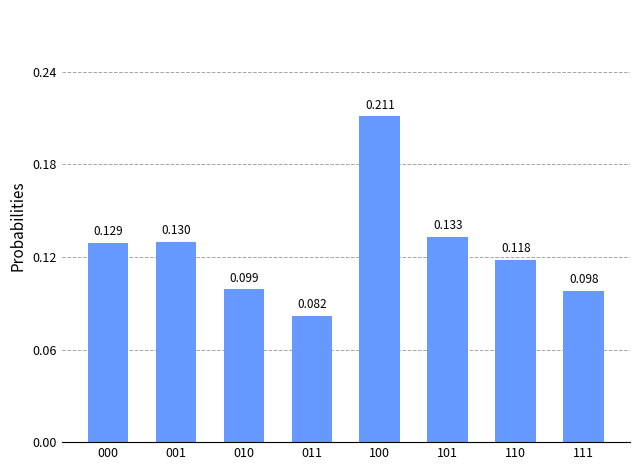

How many bars are there in total?

8